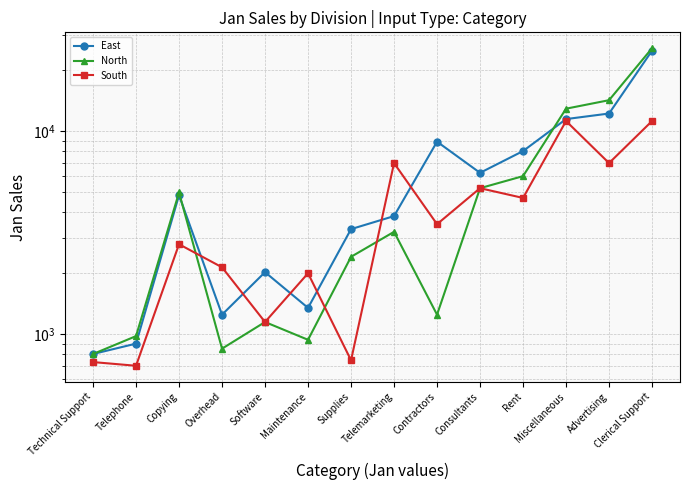

What is the sum of all East values?

90200